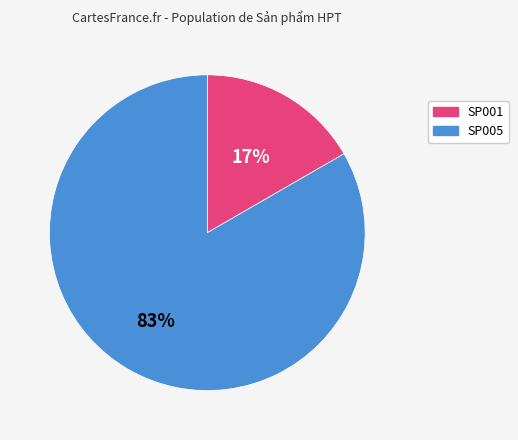

Rank the categories by value from lowest to highest.

SP001, SP005